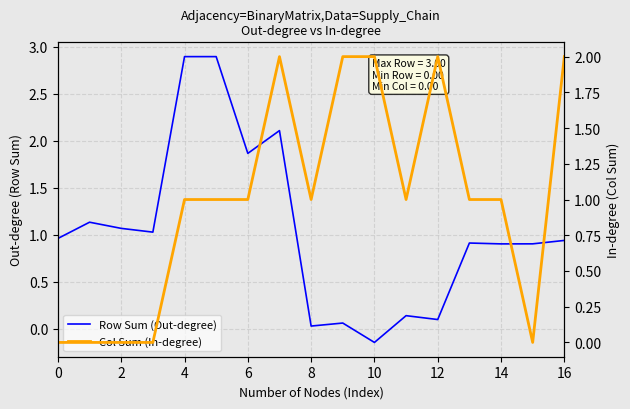

How many positive values does the Row Sum (Out-degree) series have?

16